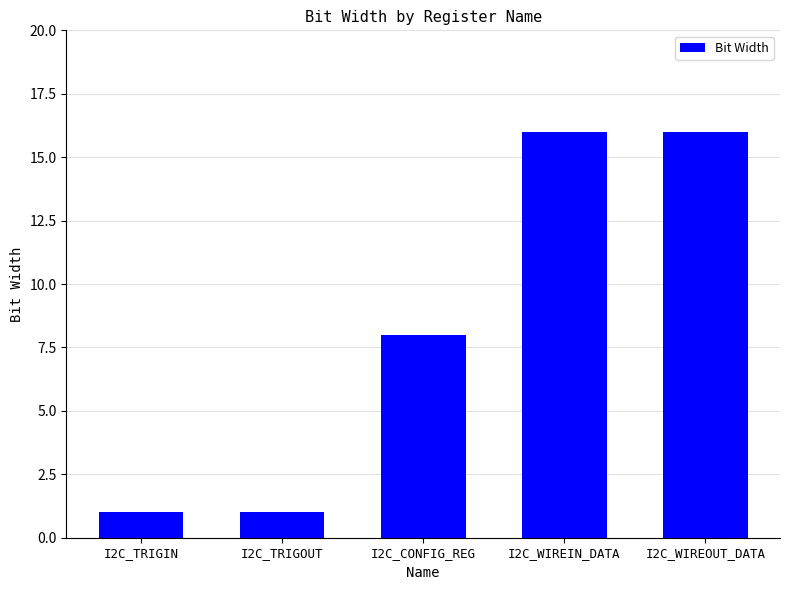

Does the chart contain any negative values?

No